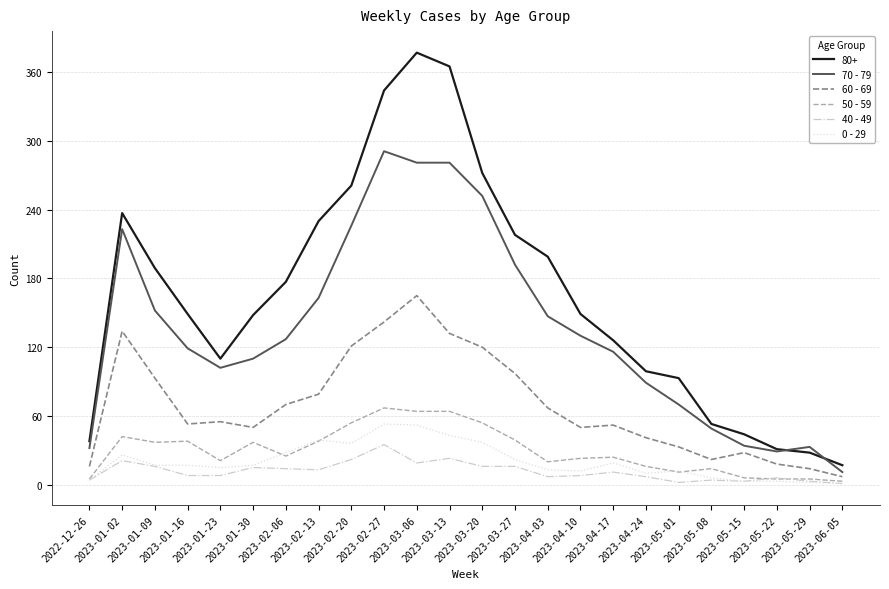

True or false: 70 - 79 and 40 - 49 cross at least once.

False